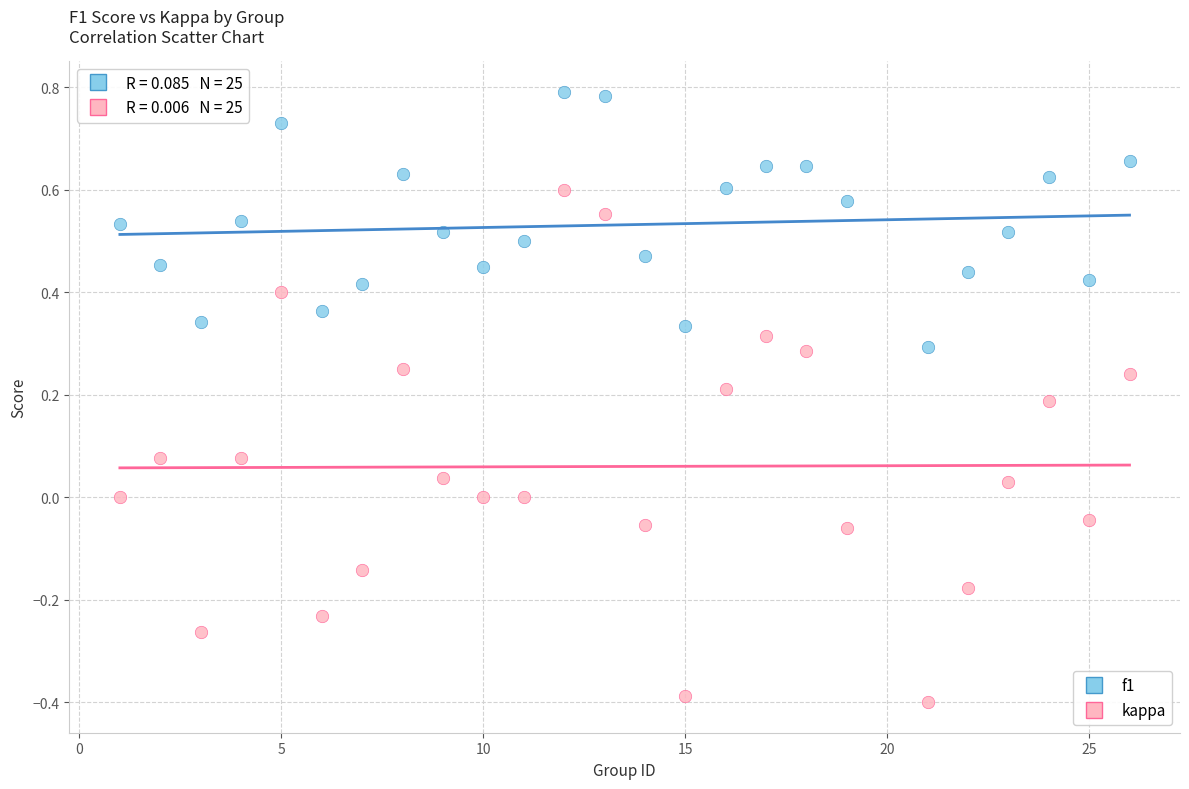

What is the X range (max minus min) for the scatter plot?

25.0